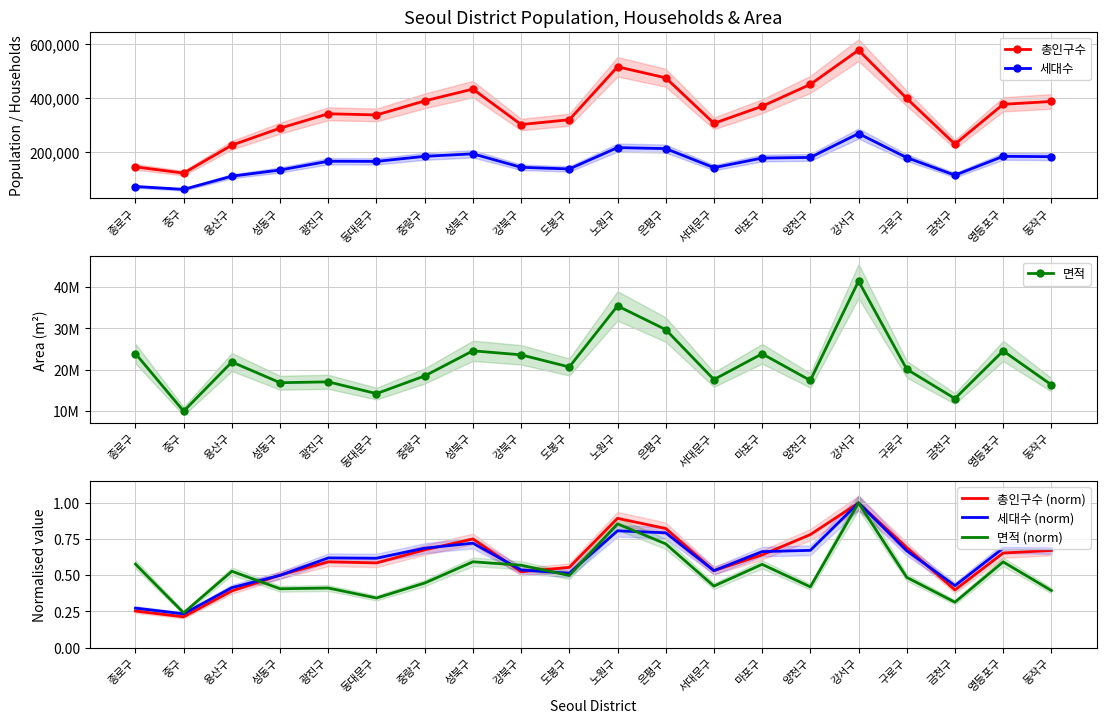

What is the difference between the maximum and minimum values in the 면적 (norm) series?

0.8